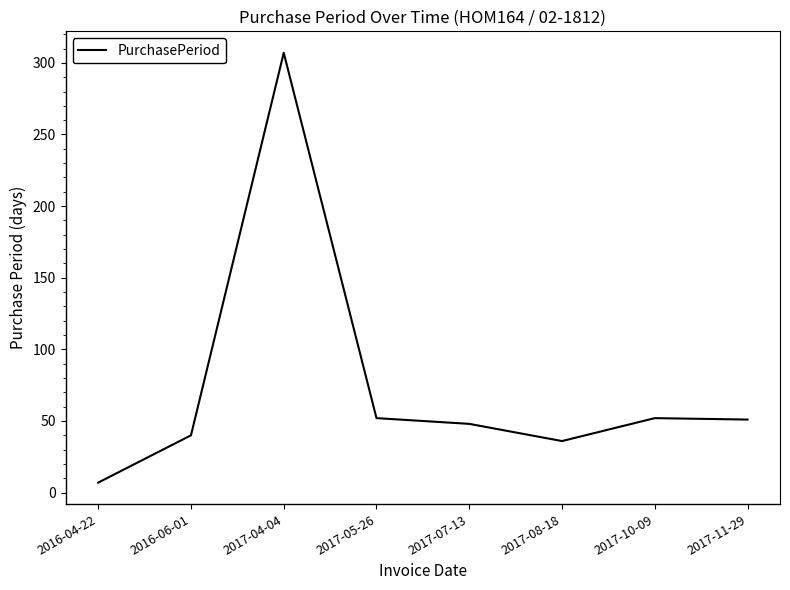

What is the difference between the values at 2017-07-13 and 2017-05-26?

4